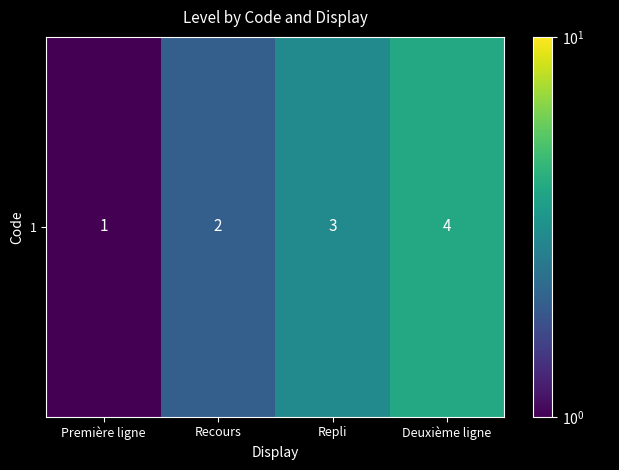

Reading left to right, what are all the values shown in this chart?

1	2	3	4